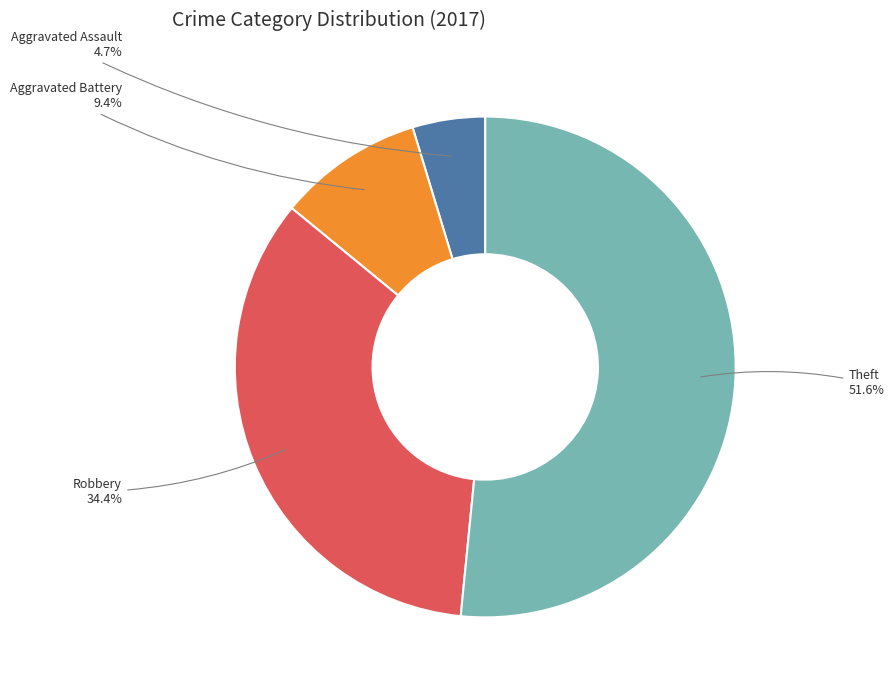

What percentage is the Aggravated Assault slice, to the nearest percent?

5%